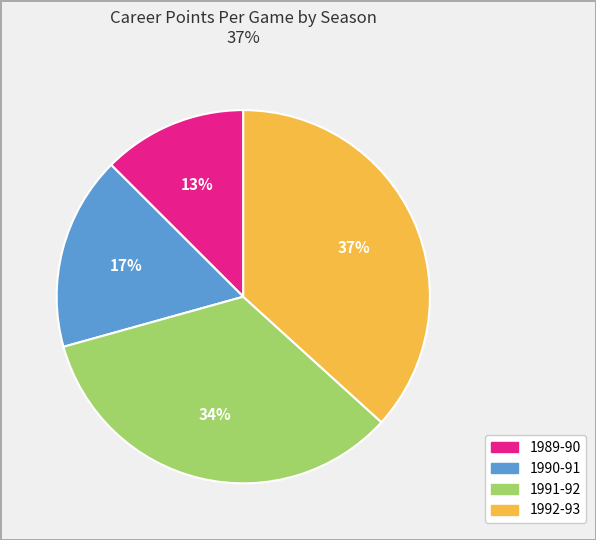

Between 1991-92 and 1989-90, which is larger?

1991-92